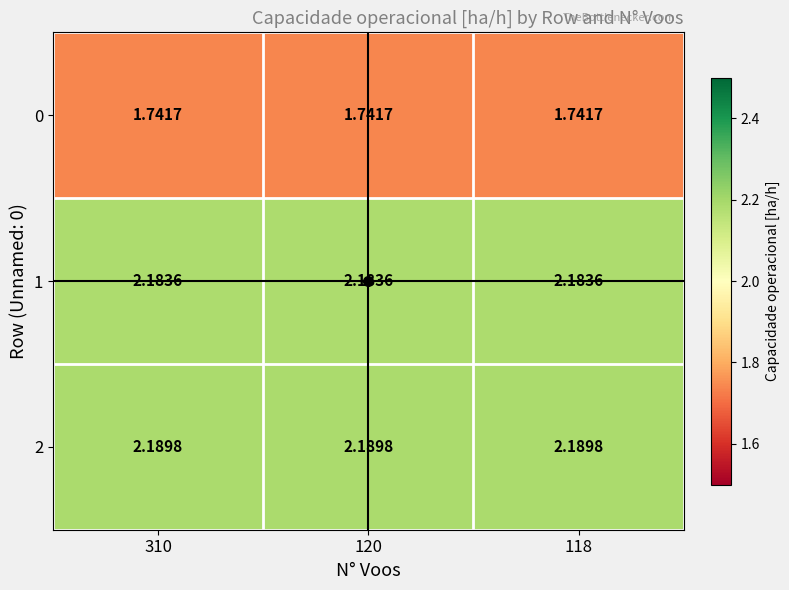

What is the difference between the highest and lowest values at 118?

0.4